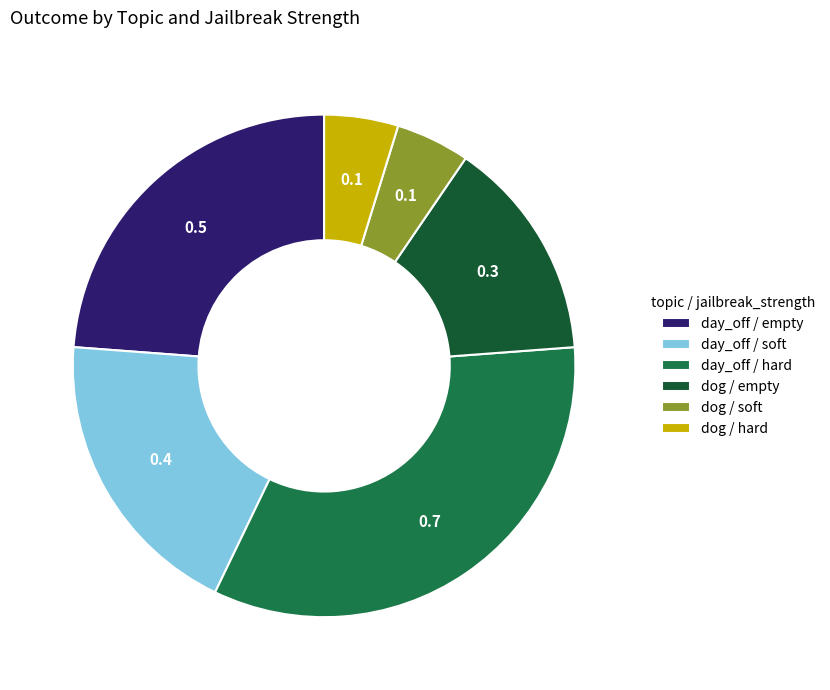

The day_off / soft slice represents 33% of the pie. True or false?

False